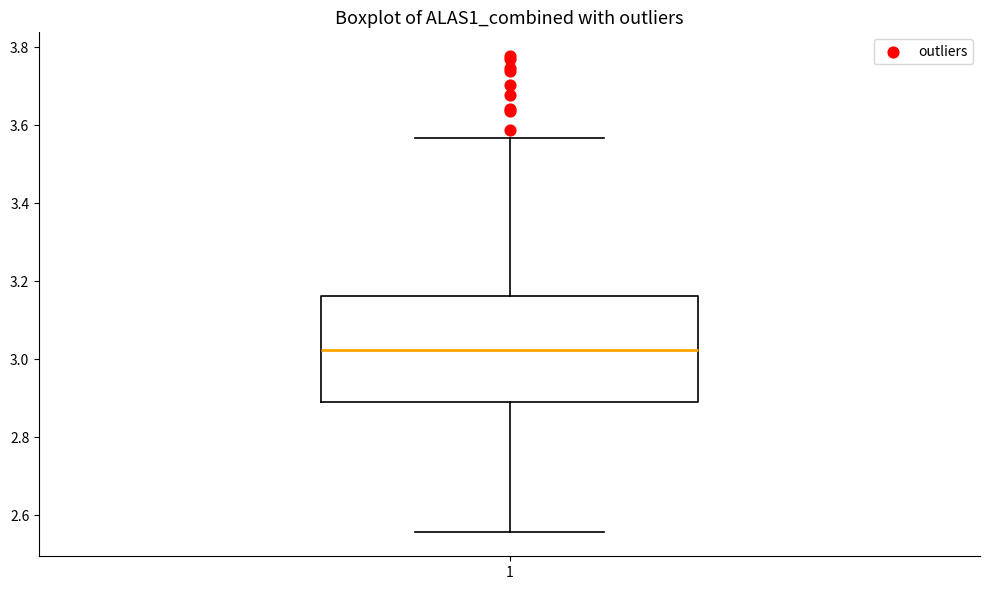

Transcribe this box plot: give where the median line is, the range the box spans, and where the two whiskers end, as read against the y-axis. The values are not printed on the chart, so give them approximately, as read against the axis.

median 3.02, box 2.90 to 3.16, whiskers 2.56 to 3.56